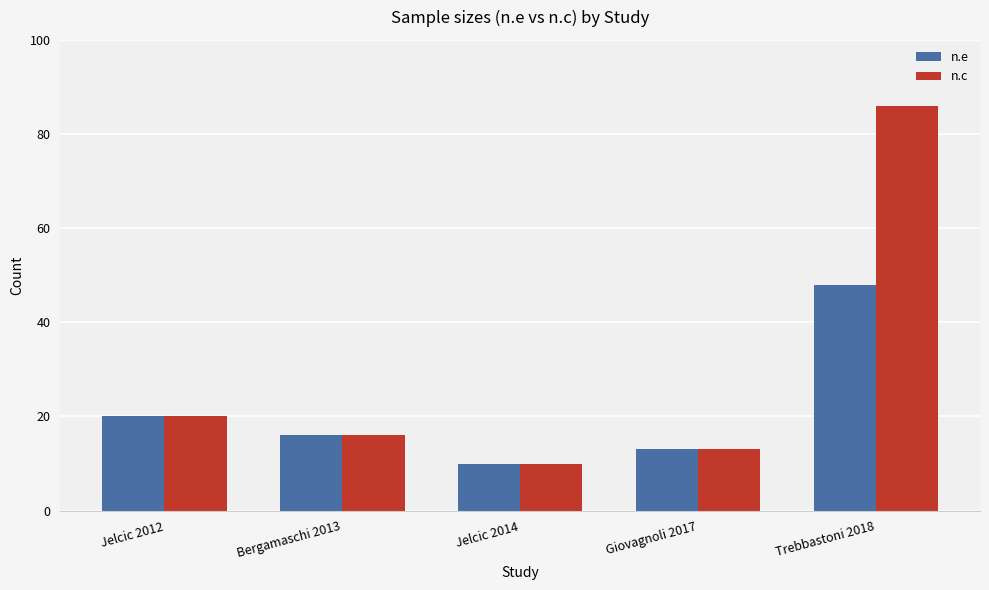

What is the value of the n.e bar at the 5th from the left?

48